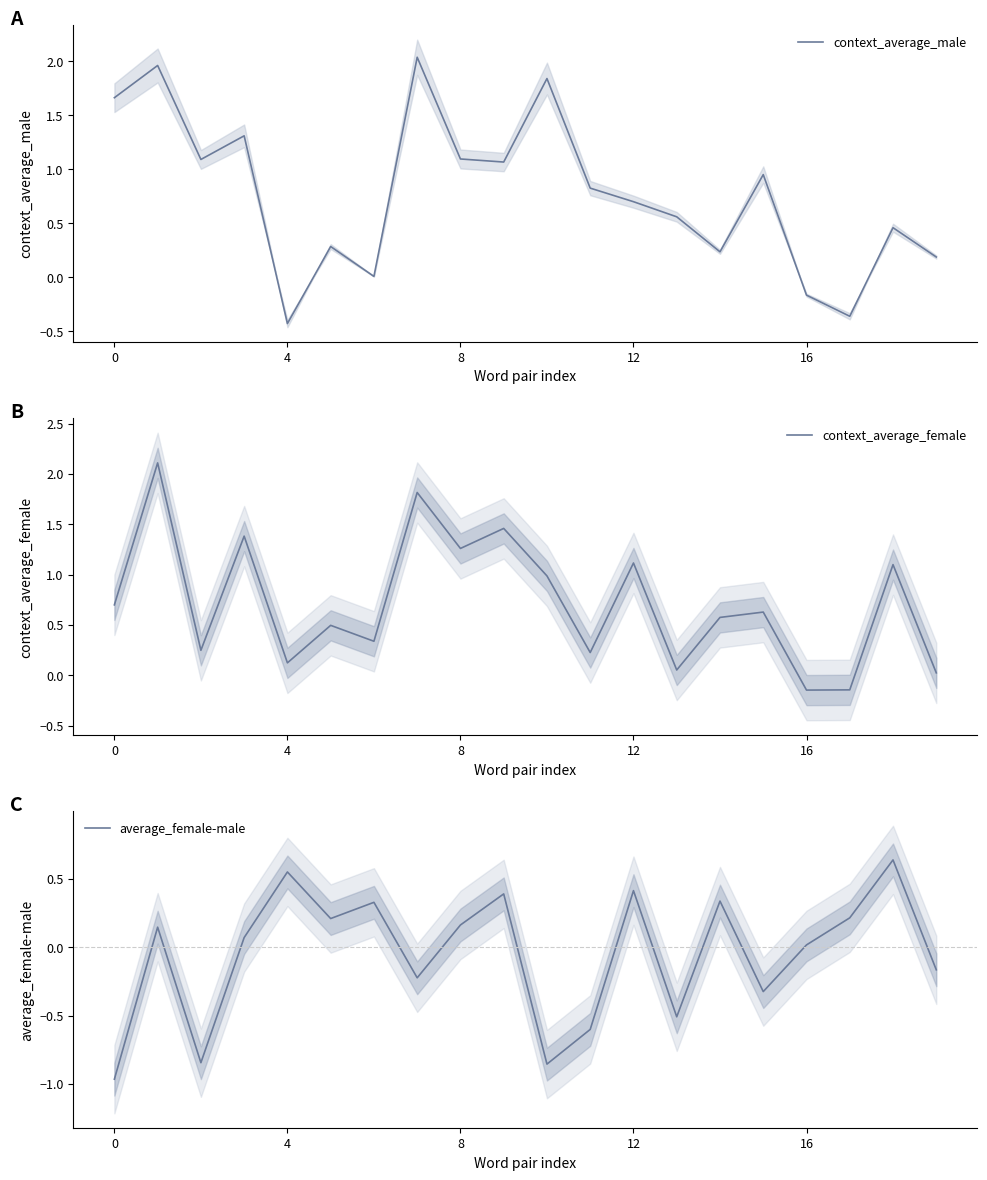

True or false: context_average_male has a value of 0.3 at 8.

False